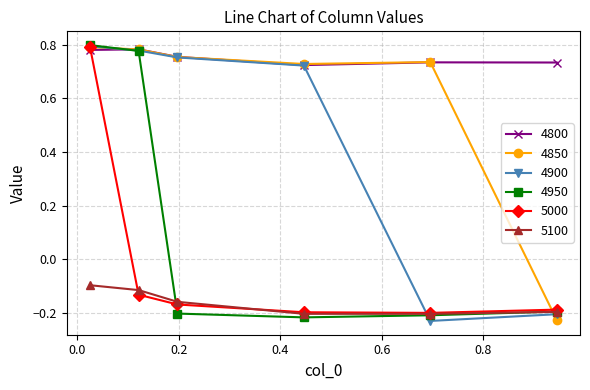

After their last crossing, which series has the higher values: 5000 or 4800?

4800